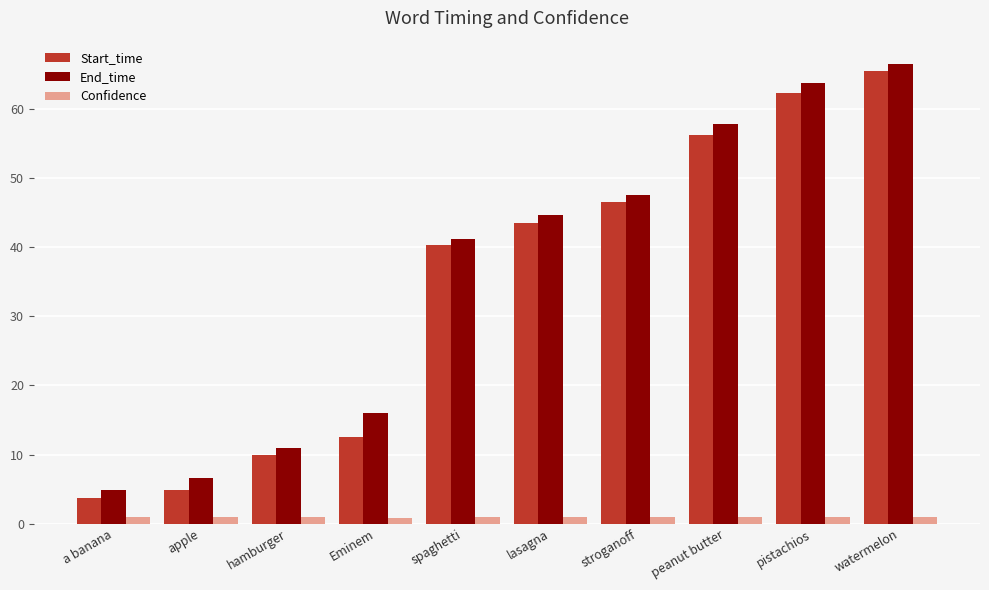

What is the maximum value shown in the chart?

66.6